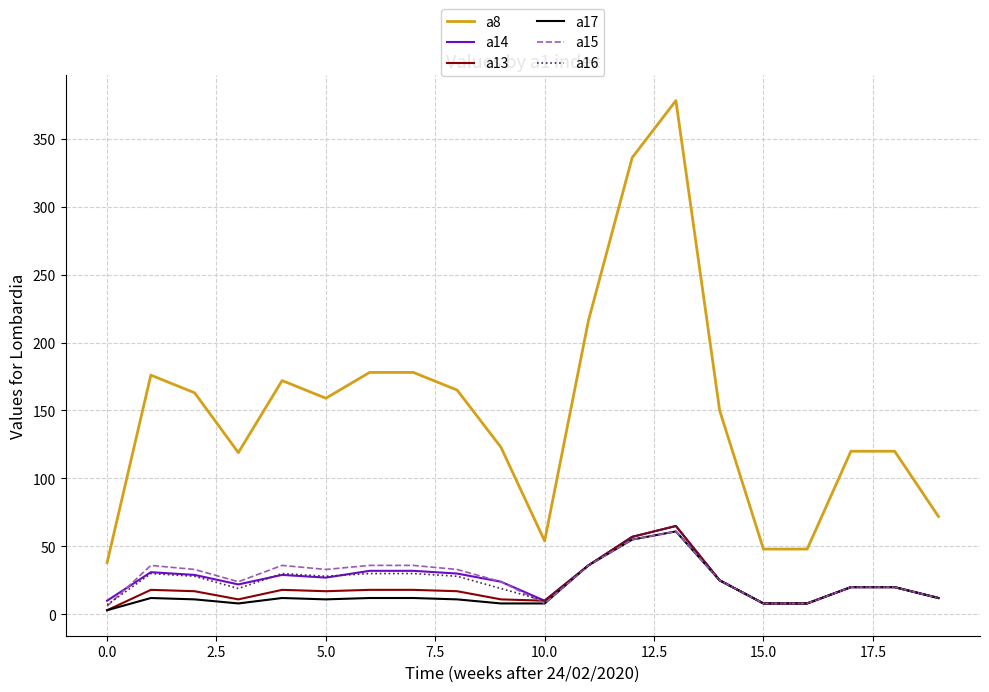

Which series has the largest total across all categories?

a8